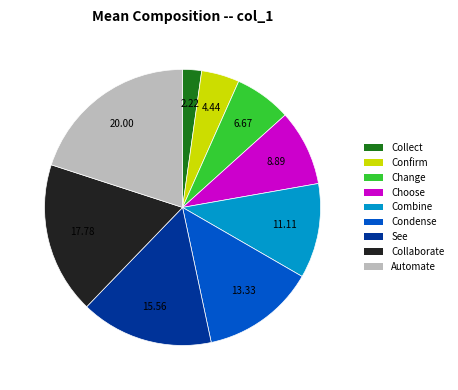

How many slices are in this pie chart?

9